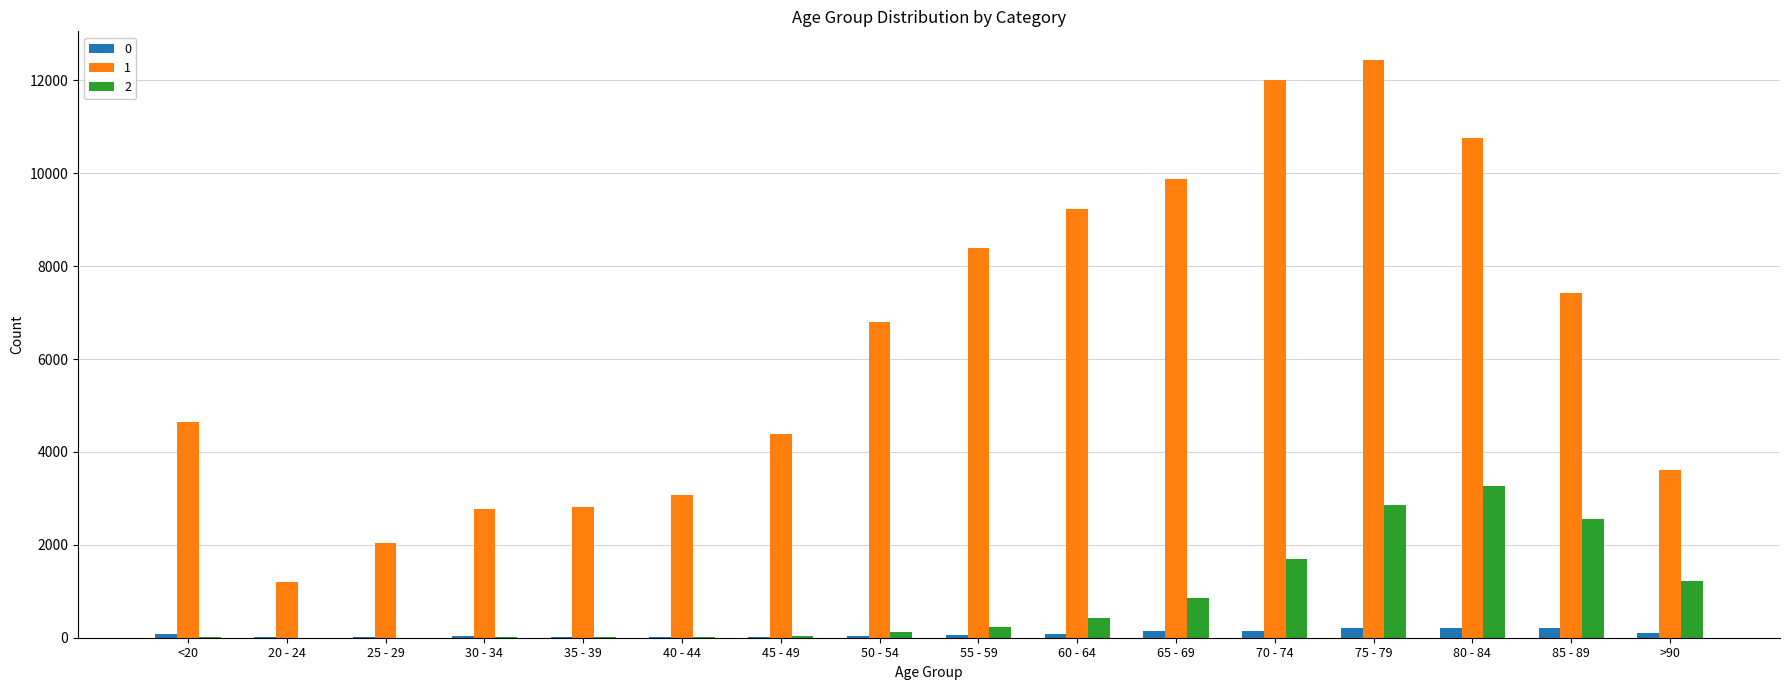

What is the sum of the 2 values at 65 - 69 and 45 - 49?

897